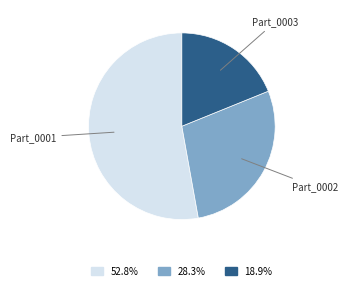

Is there any slice that represents more than half of the pie?

Yes